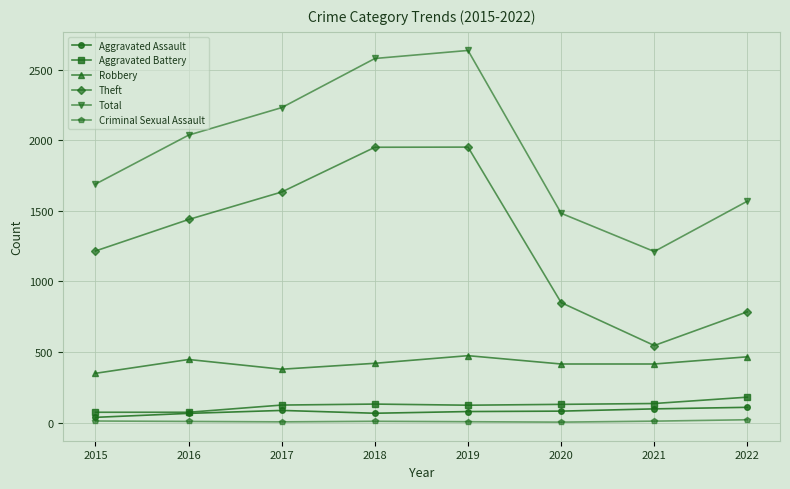

How many categories are shown in the chart?

8